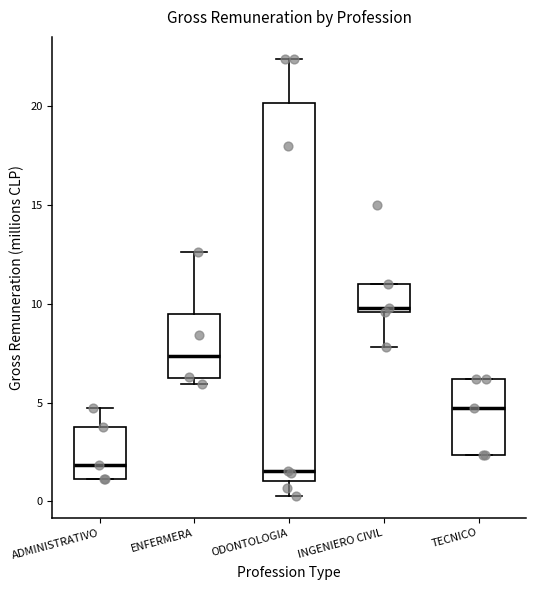

Which box's median line is the highest?

INGENIERO CIVIL